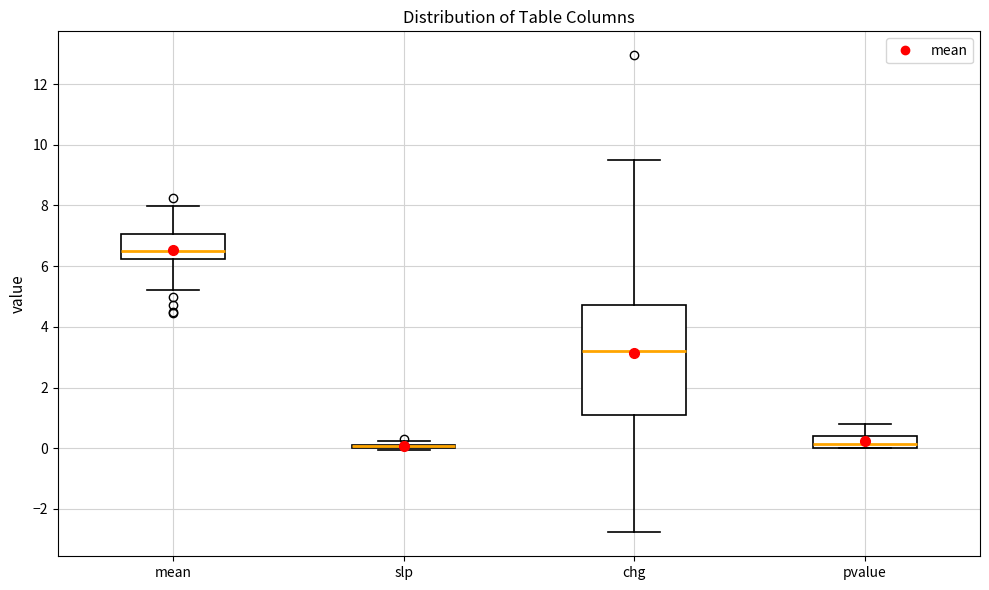

Reading left to right, read every box against the y-axis: the position of its median line, the range the box covers, and the ends of its whiskers. The values are not printed on the chart, so give them approximately, as read against the axis.

mean: median 6.4, box 6.2 to 7.0, whiskers 5.2 to 8.0
slp: box collapsed to a line at 0.0, whiskers 0.0 to 0.2
chg: median 3.2, box 1.0 to 4.8, whiskers -2.8 to 9.6
pvalue: median 0.2, box 0.0 to 0.4, whiskers 0.0 to 0.8